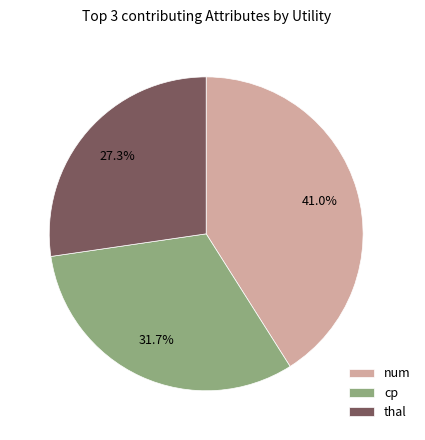

True or false: num accounts for 41% of the total.

True